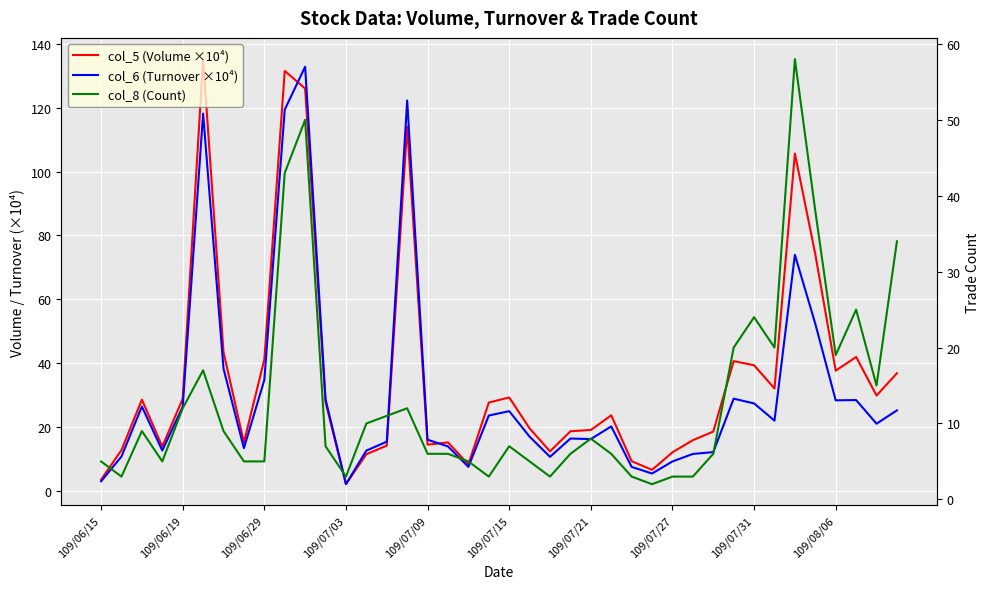

What is the sum of all col_5 (Volume ×10⁴) values?

1436.4